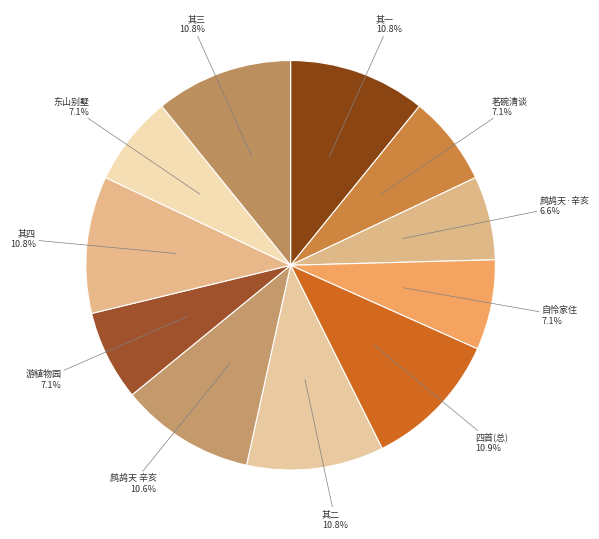

Approximately how many times larger is the value at 茗碗清谈 compared to 游植物园?

1.0